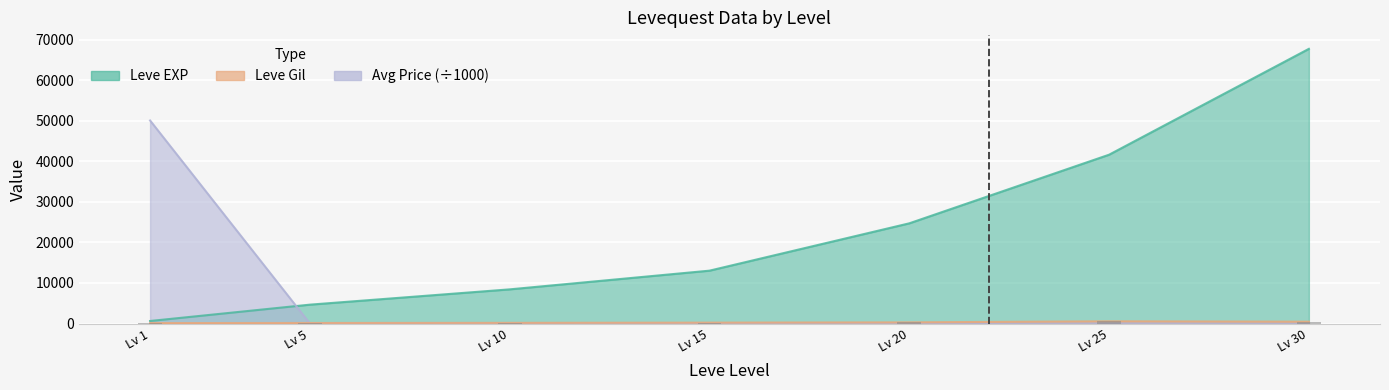

At which label does Leve Gil reach its minimum?

Lv 1